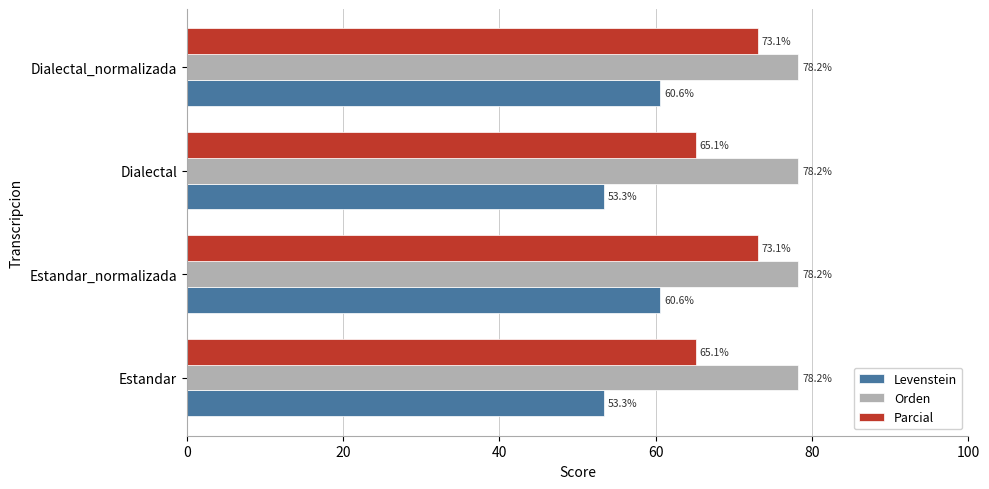

Is the value of Levenstein at Estandar greater than the value of Parcial at Estandar?

No